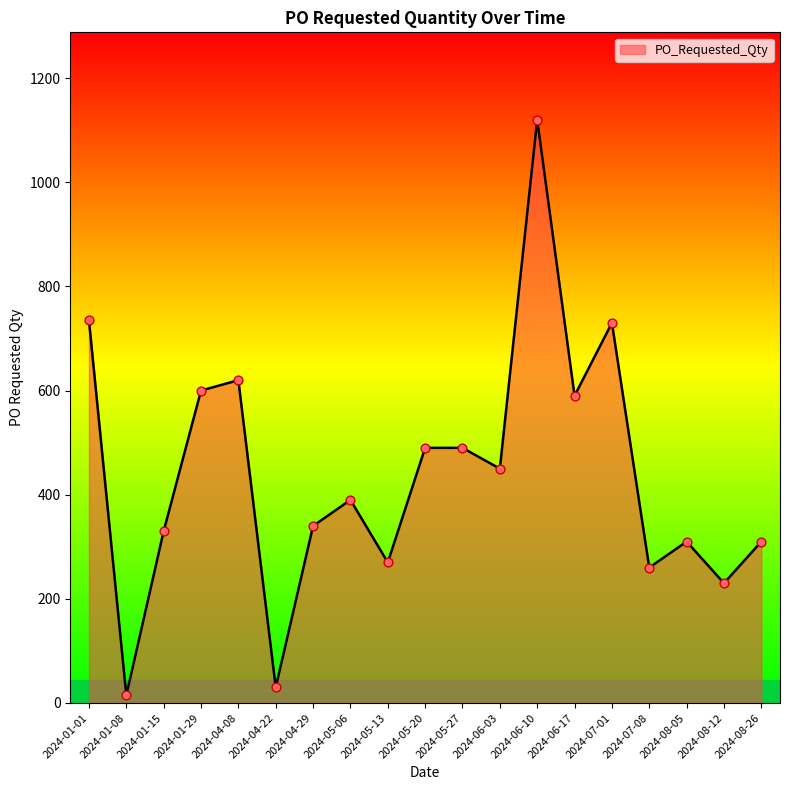

What is the change in value from 2024-05-20 to 2024-06-17?

+100